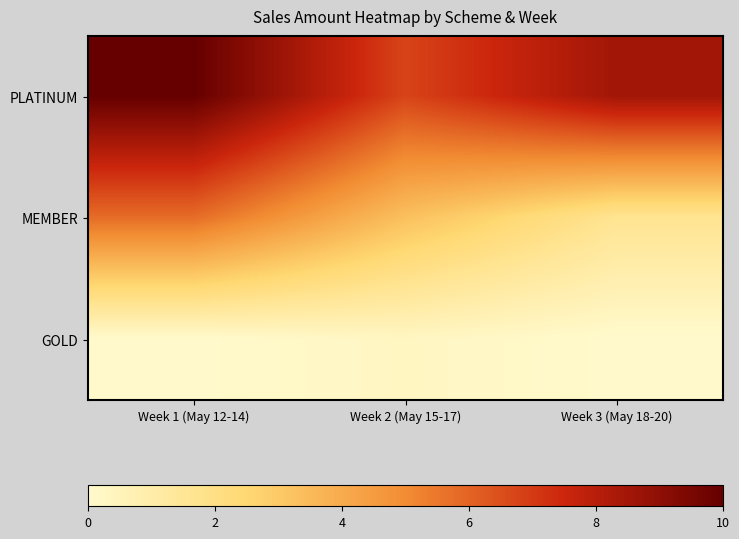

At Week 2 (May 15-17), list the series in order from smallest to largest.

GOLD, MEMBER, PLATINUM